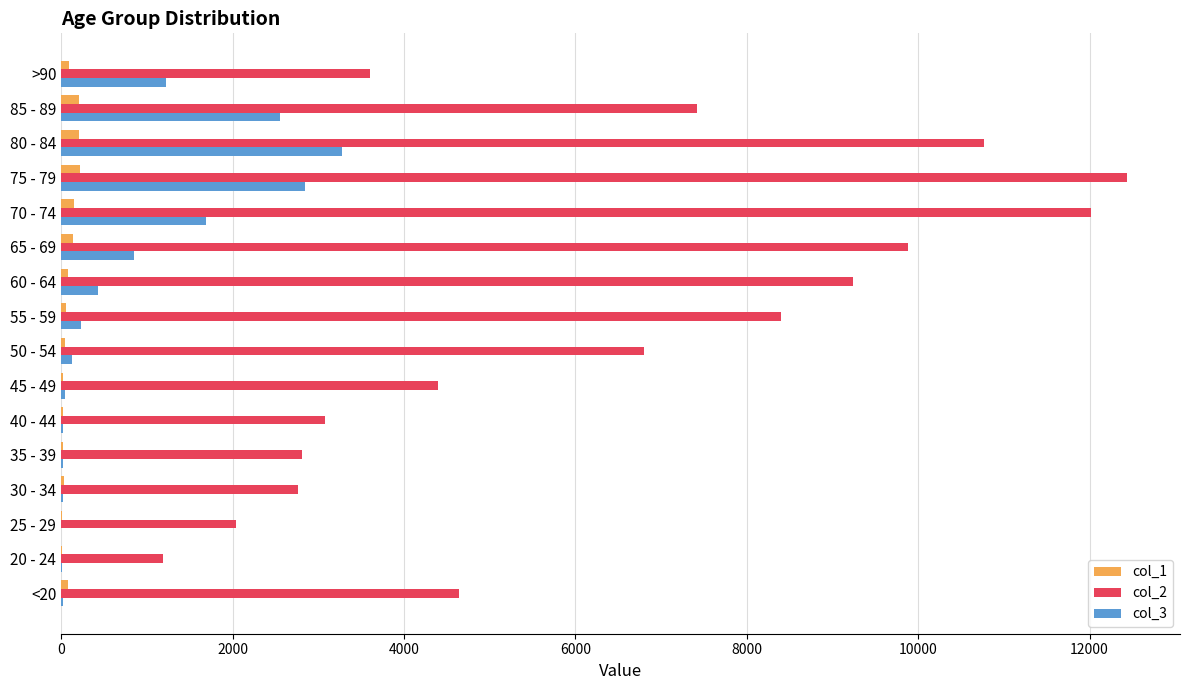

Is the value of col_2 at 80 - 84 greater than the value of col_3 at 80 - 84?

Yes